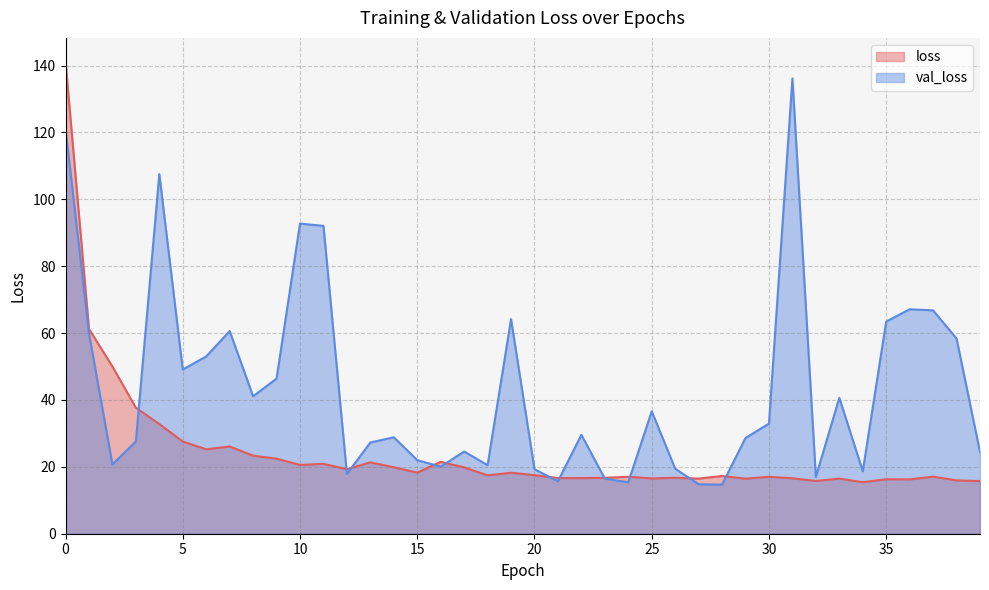

Which series has the largest range (max minus min)?

loss